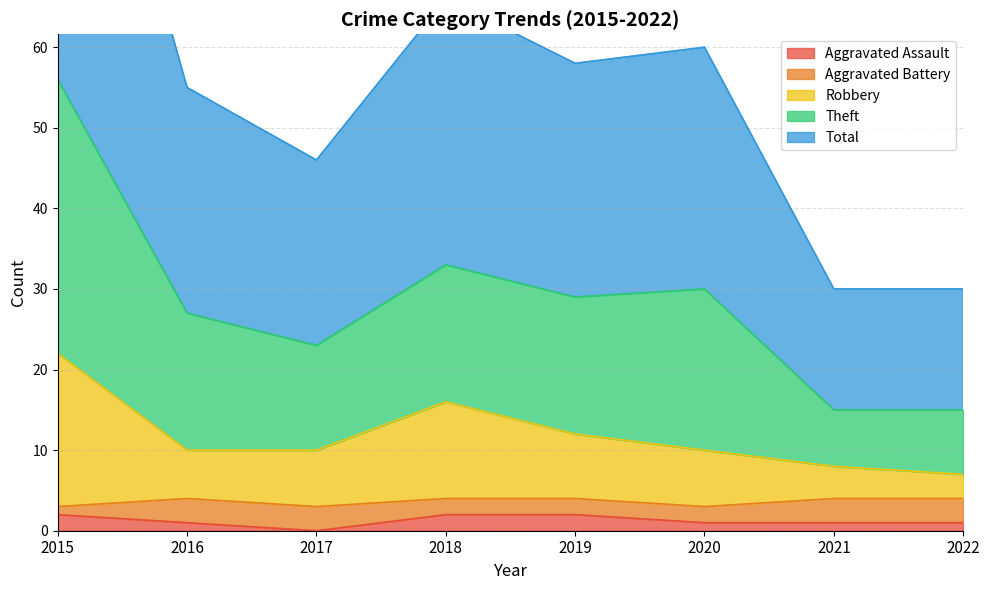

How many interior local valleys does the Theft series have?

2